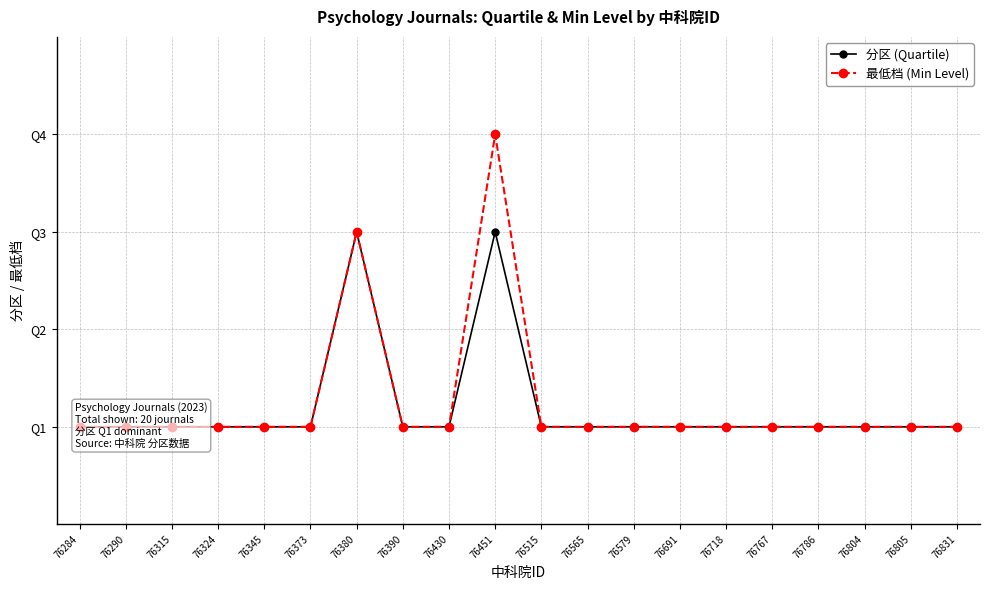

The value of 最低档 (Min Level) at 76691 is 2. True or false?

False